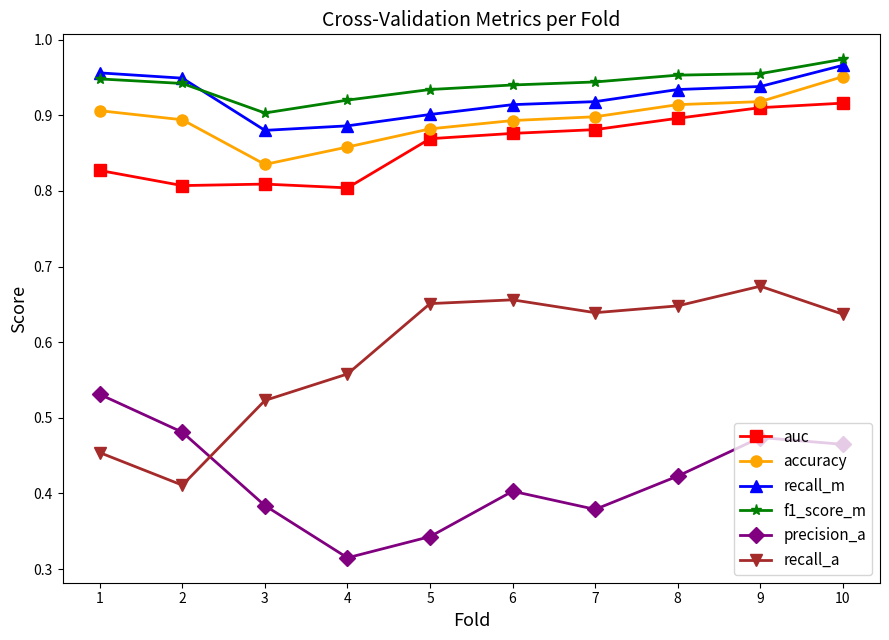

True or false: recall_a and f1_score_m cross at least once.

False